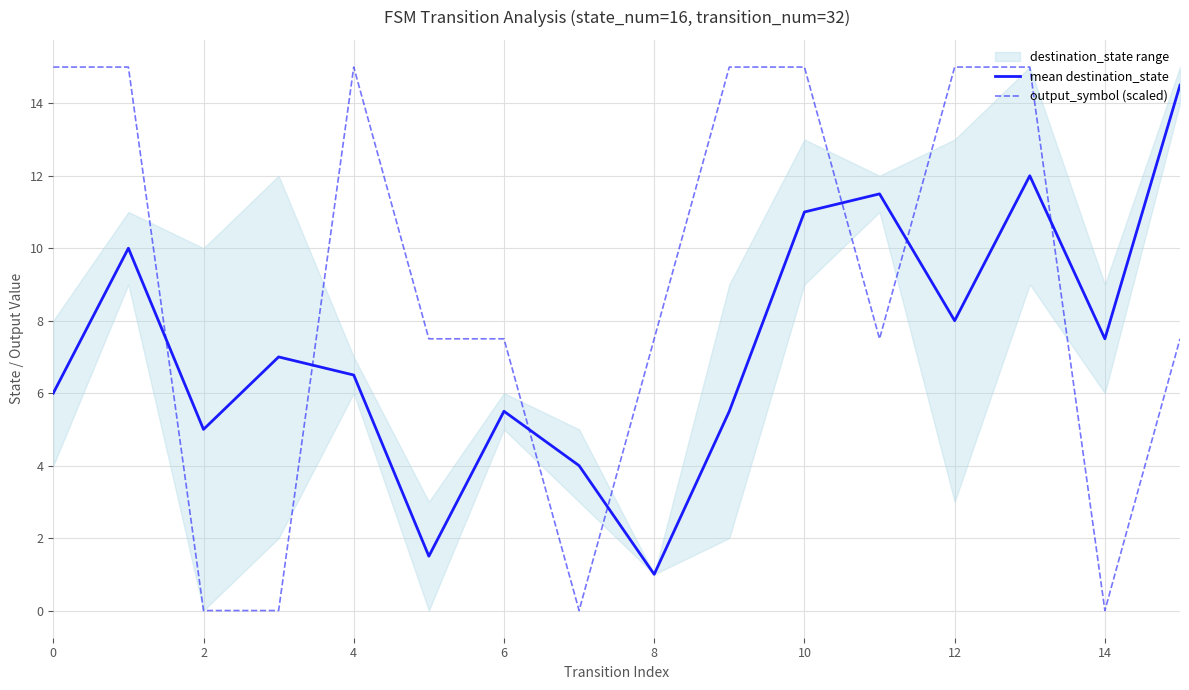

True or false: output_symbol (scaled) and mean destination_state intersect in this chart.

True